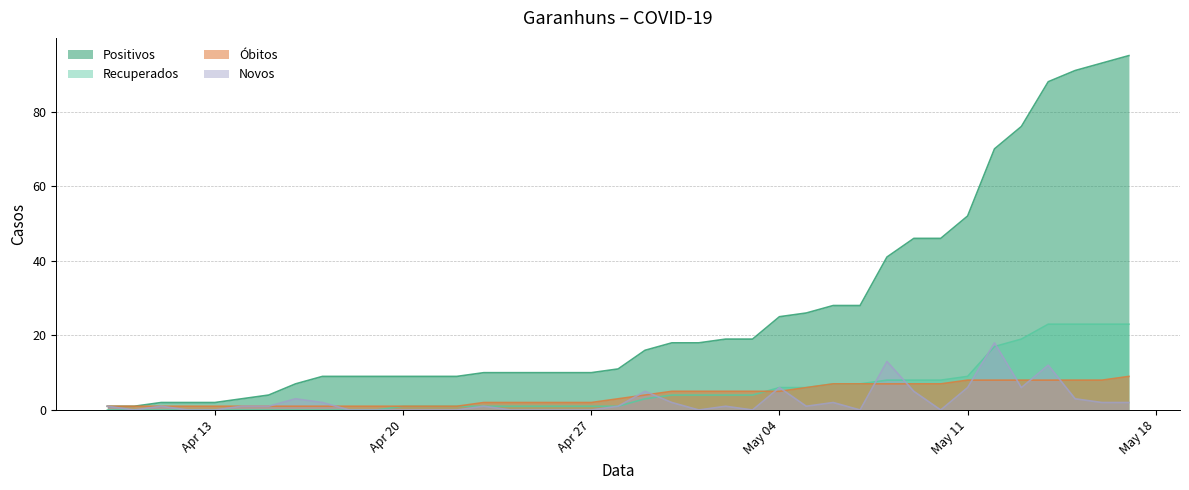

True or false: Novos has a value of 11 at 2020-05-01.

False